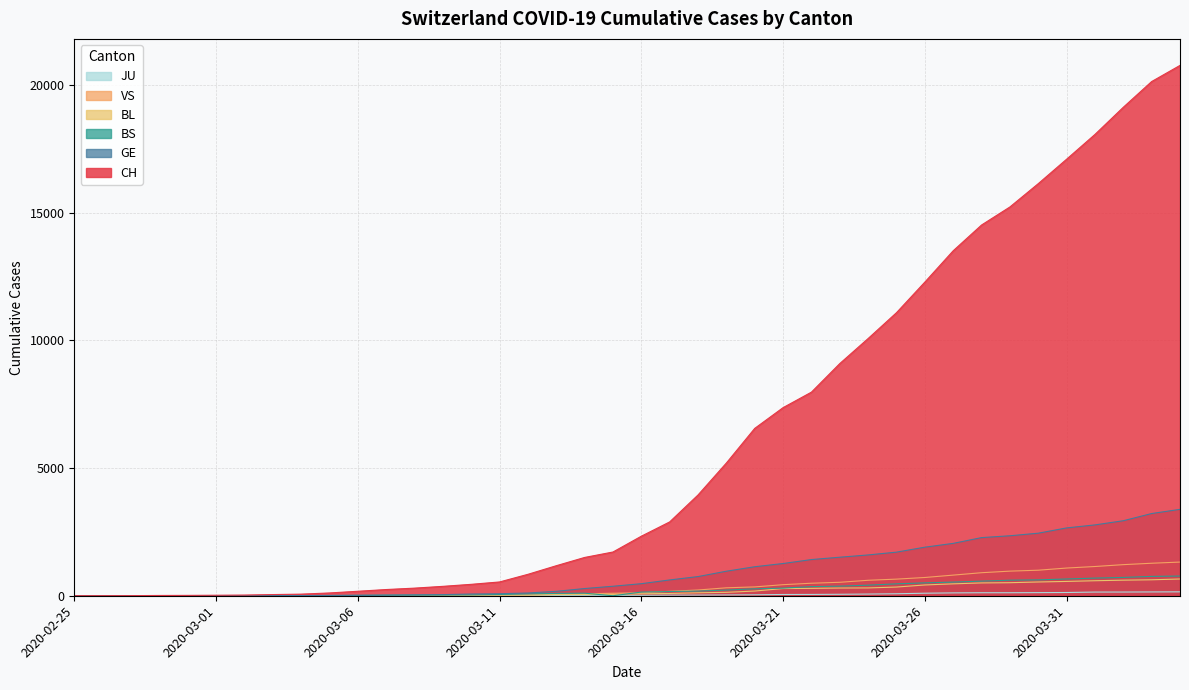

Is it true that BS equals 299 at 2020-03-21?

True